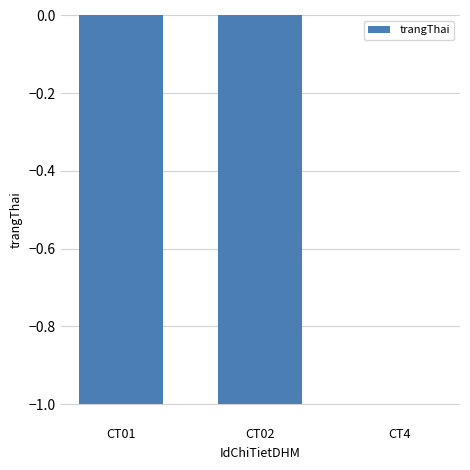

Which category has the highest value across all series?

CT4